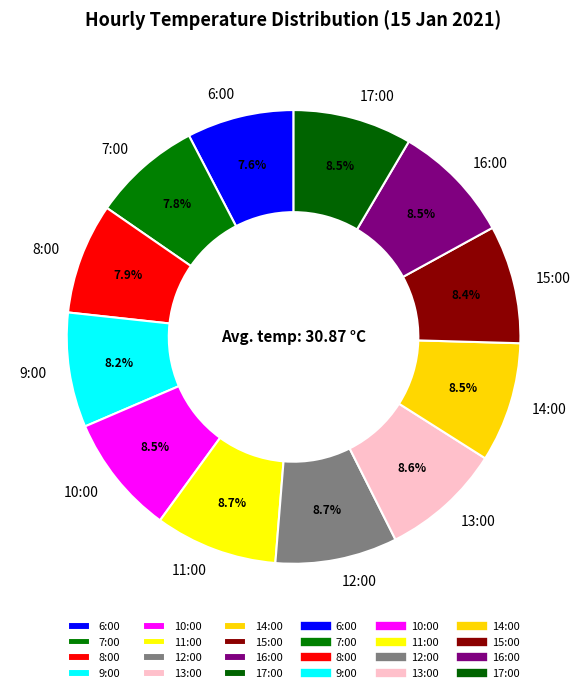

What percentage is the 16:00 slice, to the nearest percent?

9%